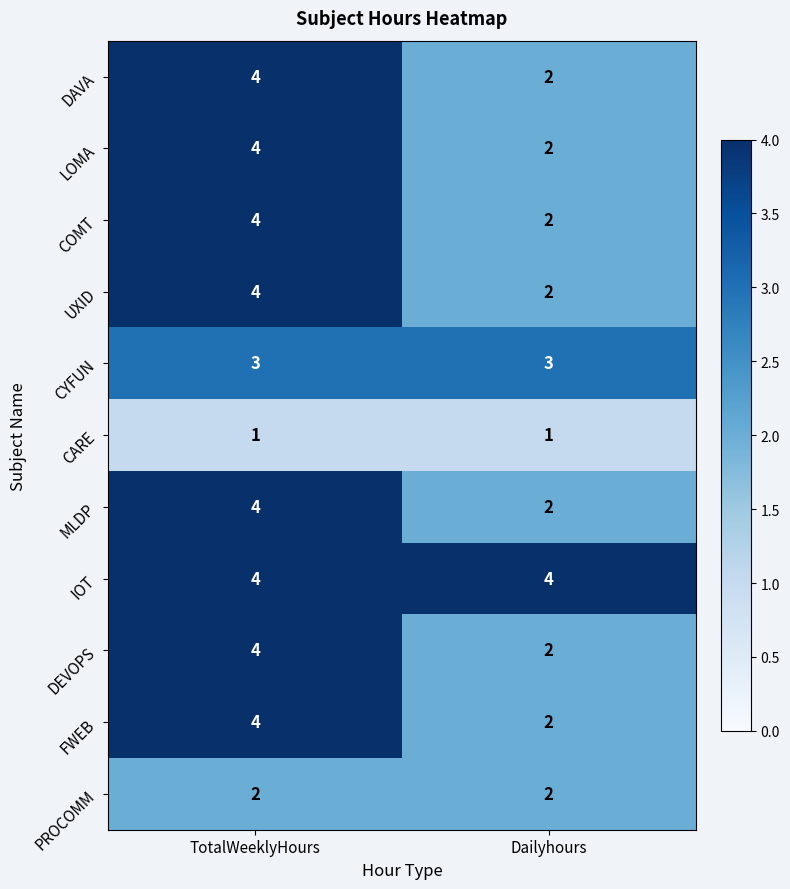

Reading right to left, transcribe all the data shown in this chart.

DAVA: 2	4
LOMA: 2	4
COMT: 2	4
UXID: 2	4
CYFUN: 3	3
CARE: 1	1
MLDP: 2	4
IOT: 4	4
DEVOPS: 2	4
FWEB: 2	4
PROCOMM: 2	2